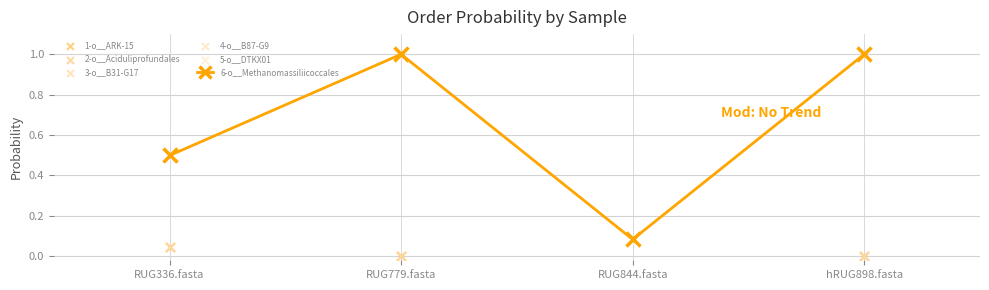

Which series has the widest spread of Y values?

6-o__Methanomassiliicoccales